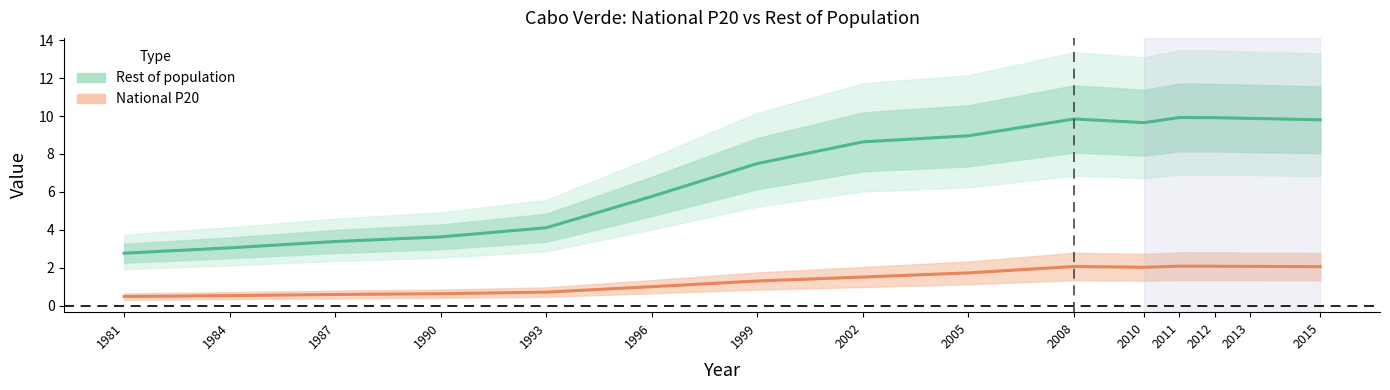

Reading right to left, extract all data points from this chart.

Rest of population: 2015=9.8	2013=9.9	2012=9.9	2011=9.9	2010=9.7	2008=9.8	2005=9.0	2002=8.6	1999=7.5	1996=5.8	1993=4.1	1990=3.6	1987=3.4	1984=3.0	1981=2.8
National P20: 2015=2.1	2013=2.1	2012=2.1	2011=2.1	2010=2.0	2008=2.1	2005=1.7	2002=1.5	1999=1.3	1996=1.0	1993=0.7	1990=0.6	1987=0.6	1984=0.5	1981=0.5